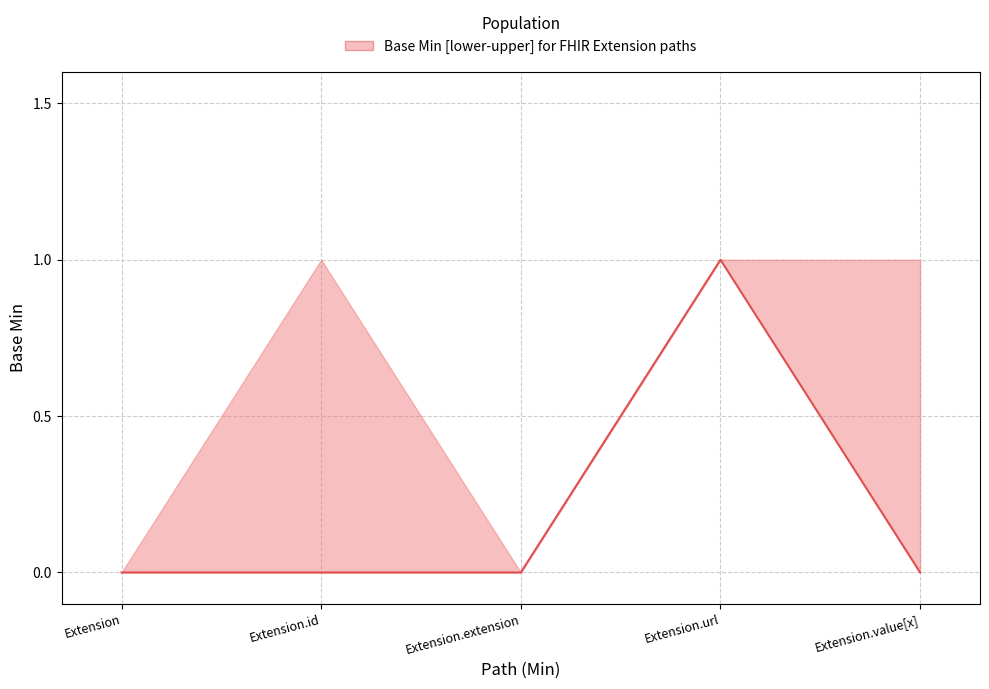

Reading left to right, transcribe all the data shown in this chart.

0	0	0	1	0